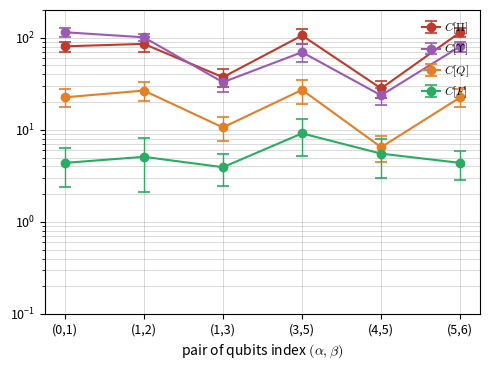

Rank the series at (0,1) from lowest to highest value.

C[F], C[Q], C[\Pi], C[\Upsilon]